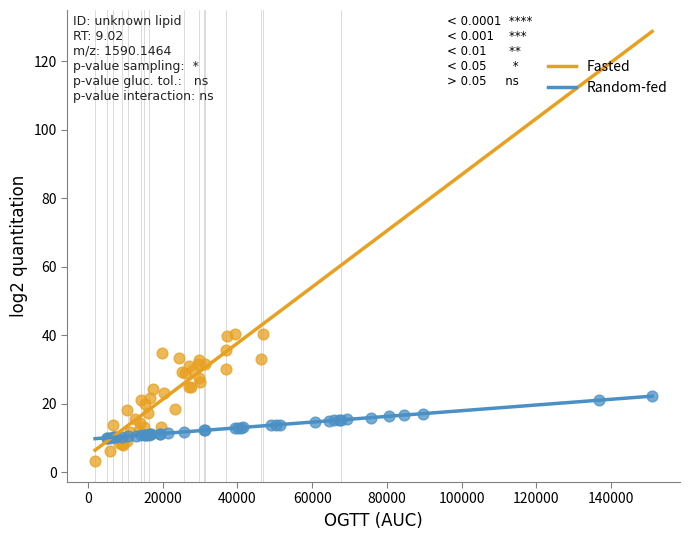

What are all the series names shown in the legend?

Fasted, Random-fed